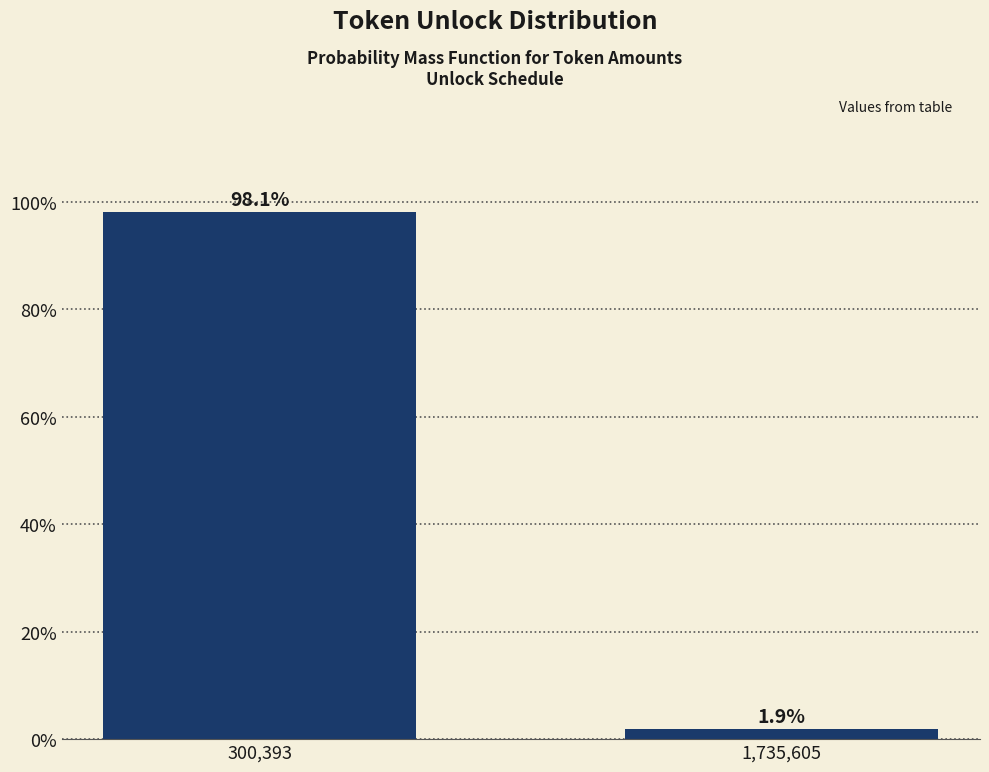

Reading left to right, what are all the values shown in this chart?

300,393=98.1	1,735,605=1.9